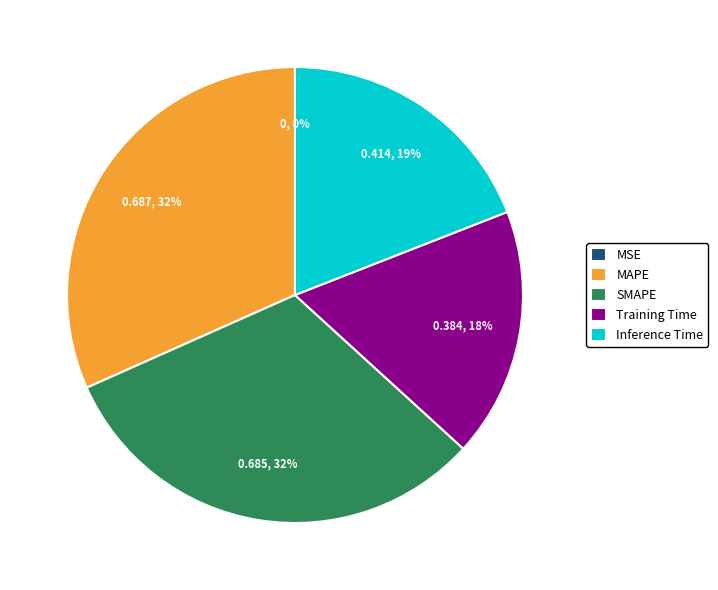

Do Training Time and Inference Time together represent more than half of the pie?

No